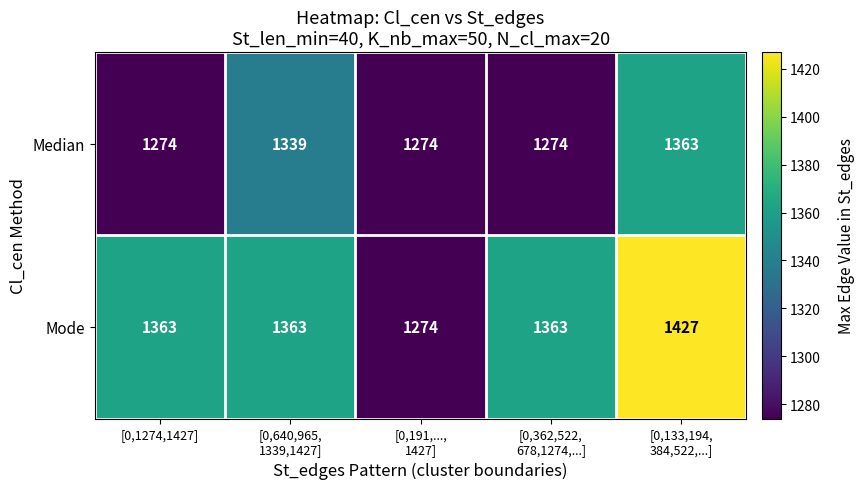

Which label corresponds to the largest value in the chart?

[0,133,194,
384,522,...]